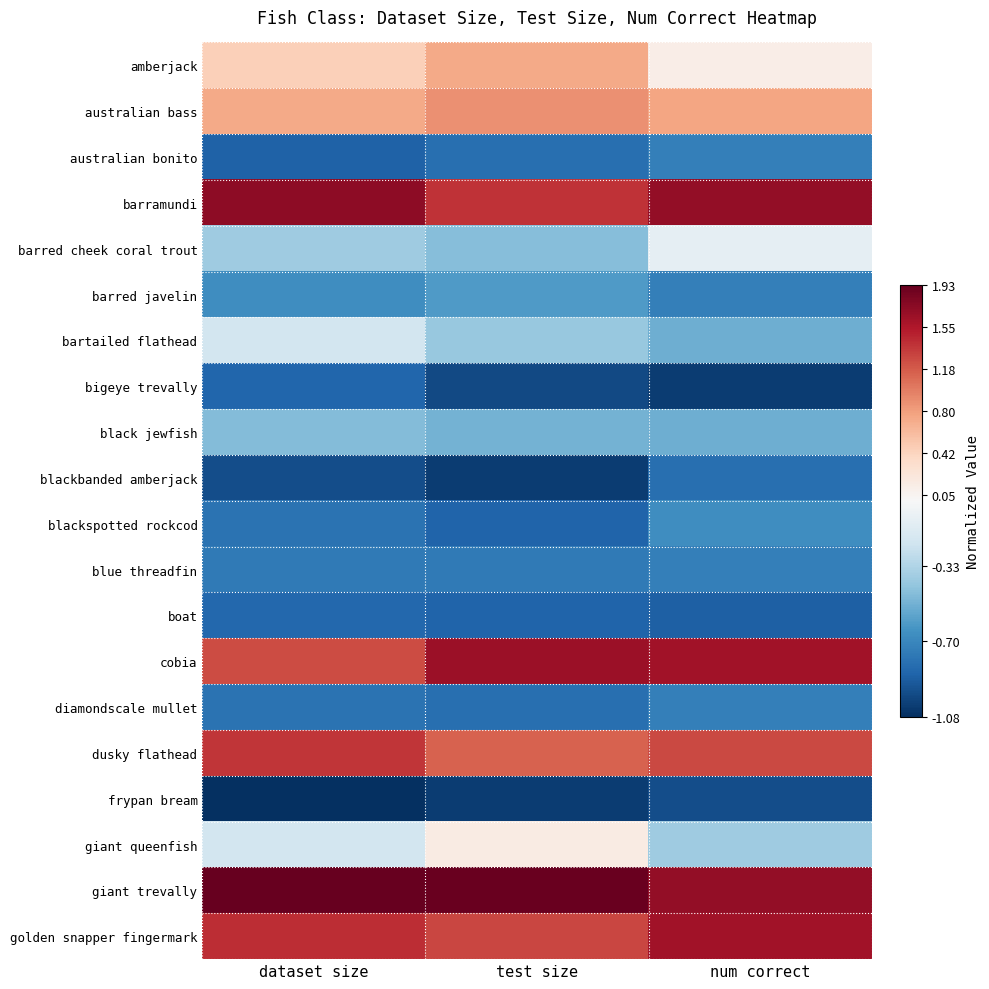

At how many categories does at least one series exceed 1?

3